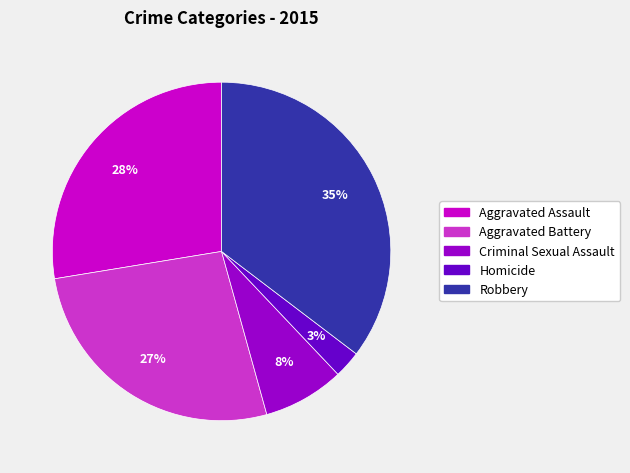

Rank the categories by value from highest to lowest.

Robbery, Aggravated Assault, Aggravated Battery, Criminal Sexual Assault, Homicide